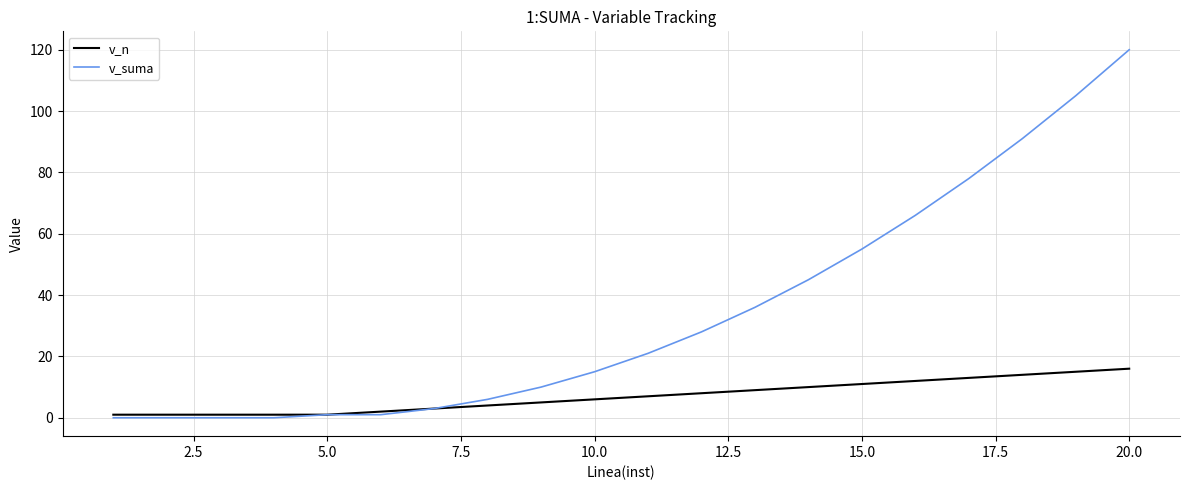

Which series has the largest total across all categories?

v_suma